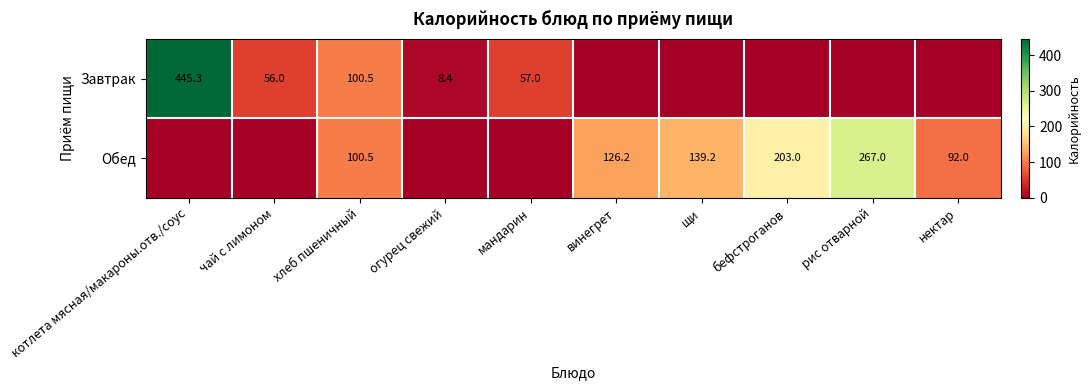

True or false: Завтрак has a value of 56.0 at чай с лимоном.

True